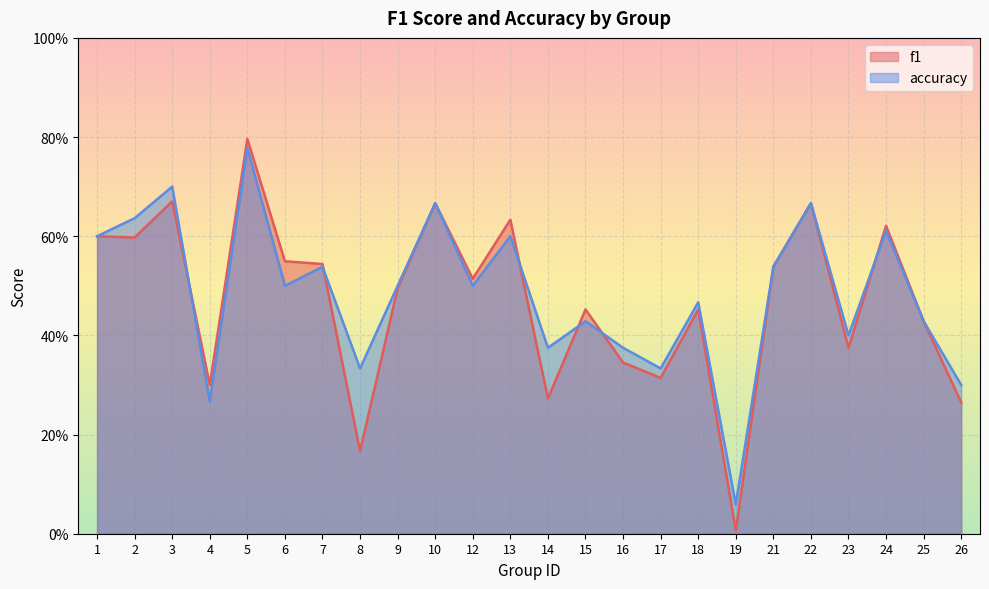

What is the approximate value of f1 at 17?

0.3